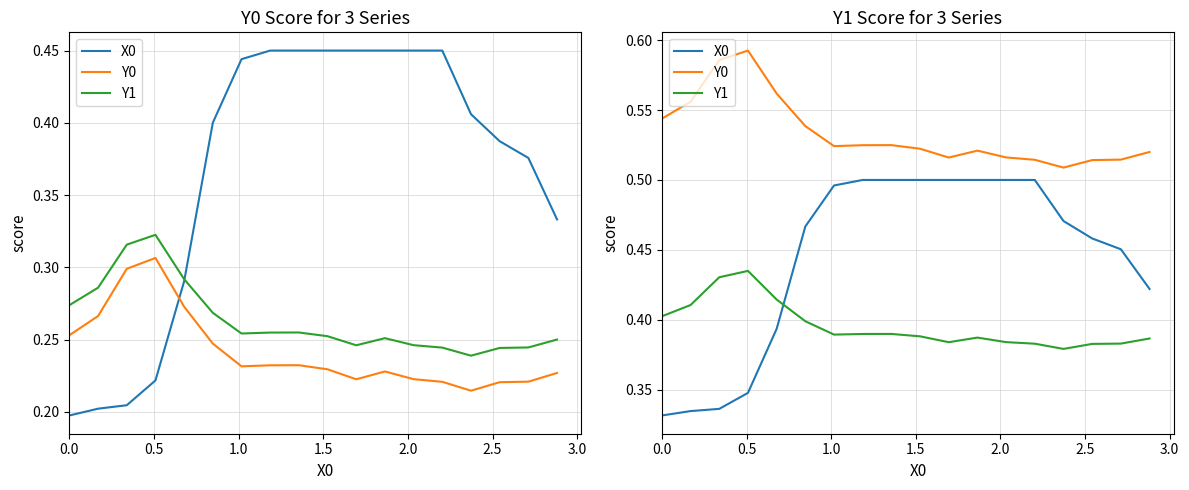

Which series changed the most between 1.0 and 3.0?

X0